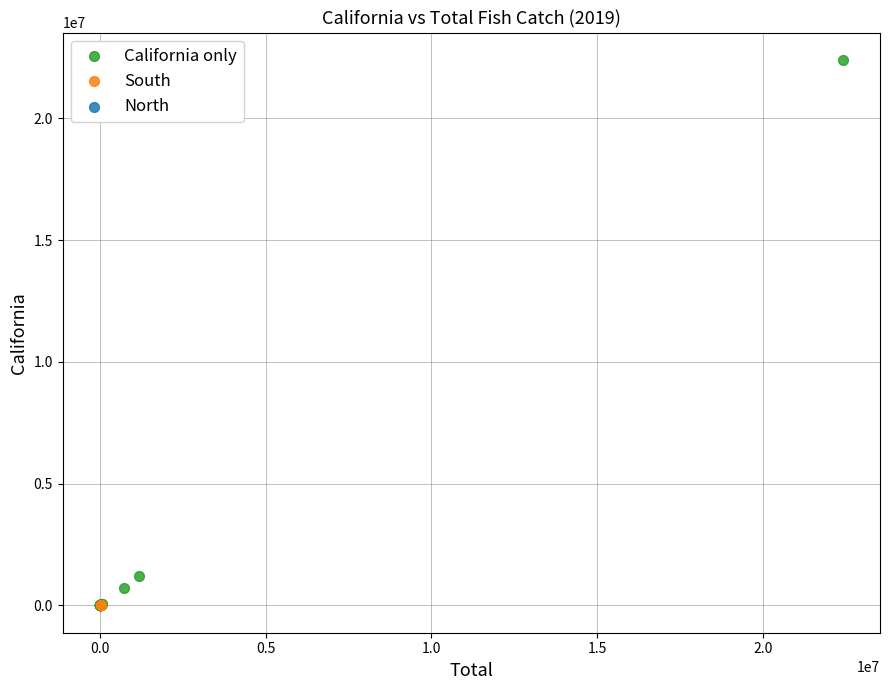

Which series contains the highest Y value?

California only